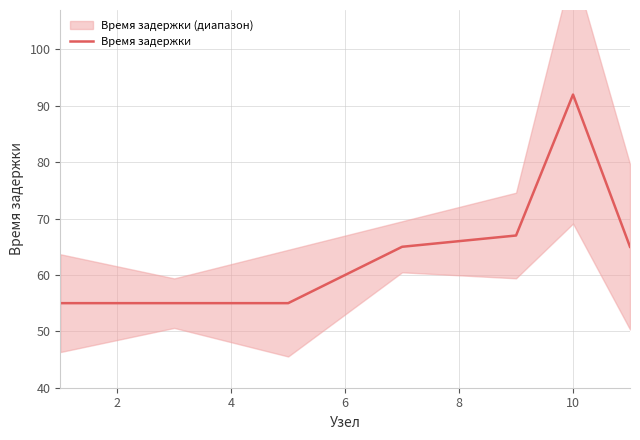

The value of Время задержки at 4 is 26. True or false?

False